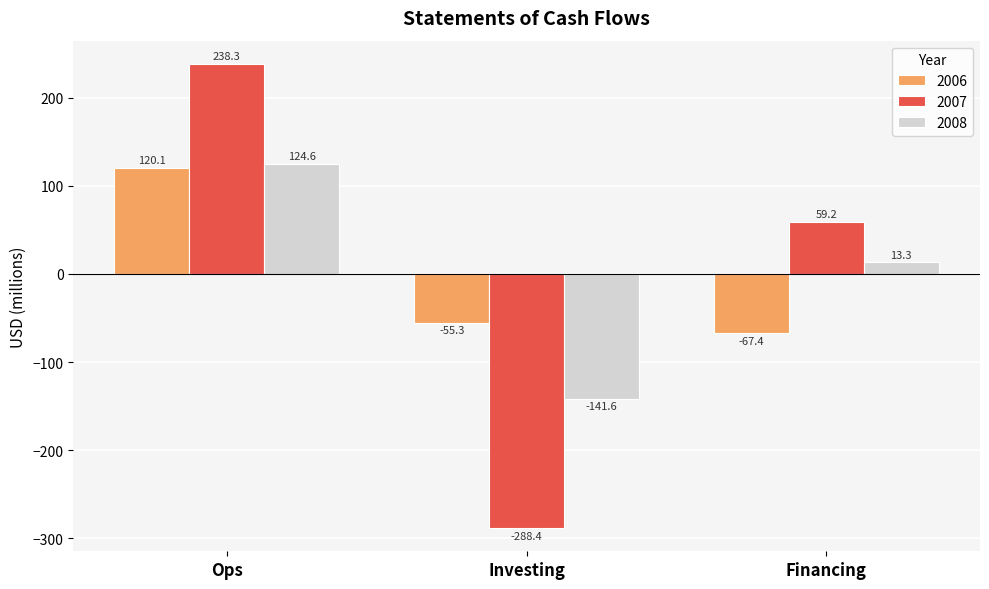

What is the difference between the maximum and second lowest values in the 2007 series?

179.1